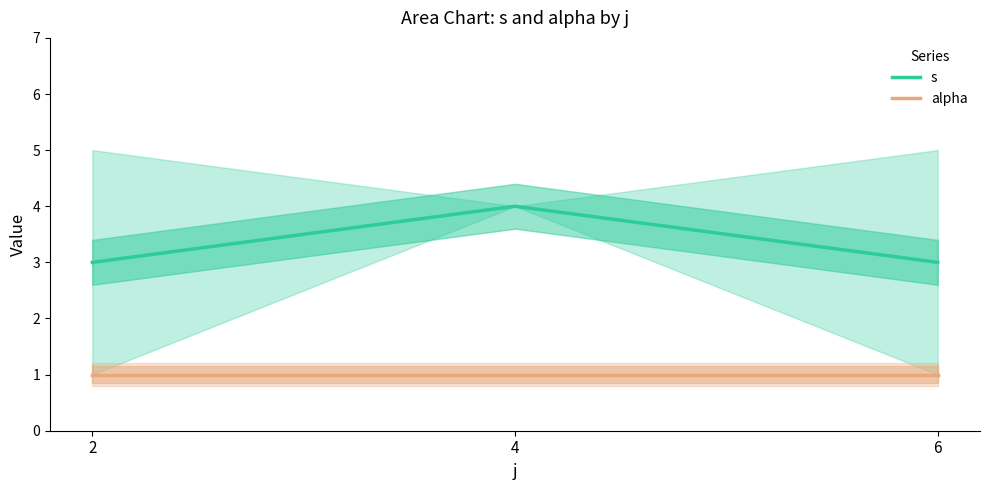

At how many categories does at least one series exceed 1?

3